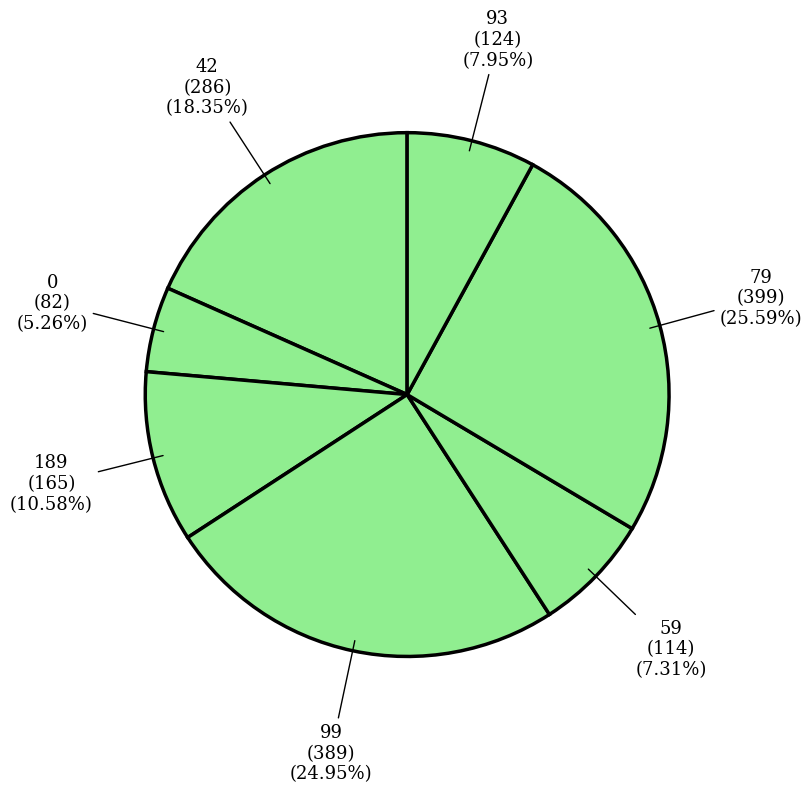

Does 79 represent more than half of the total?

No